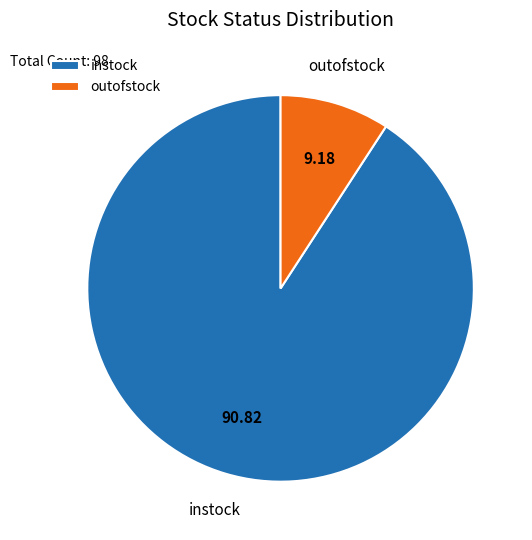

Is there any slice that represents more than half of the pie?

Yes